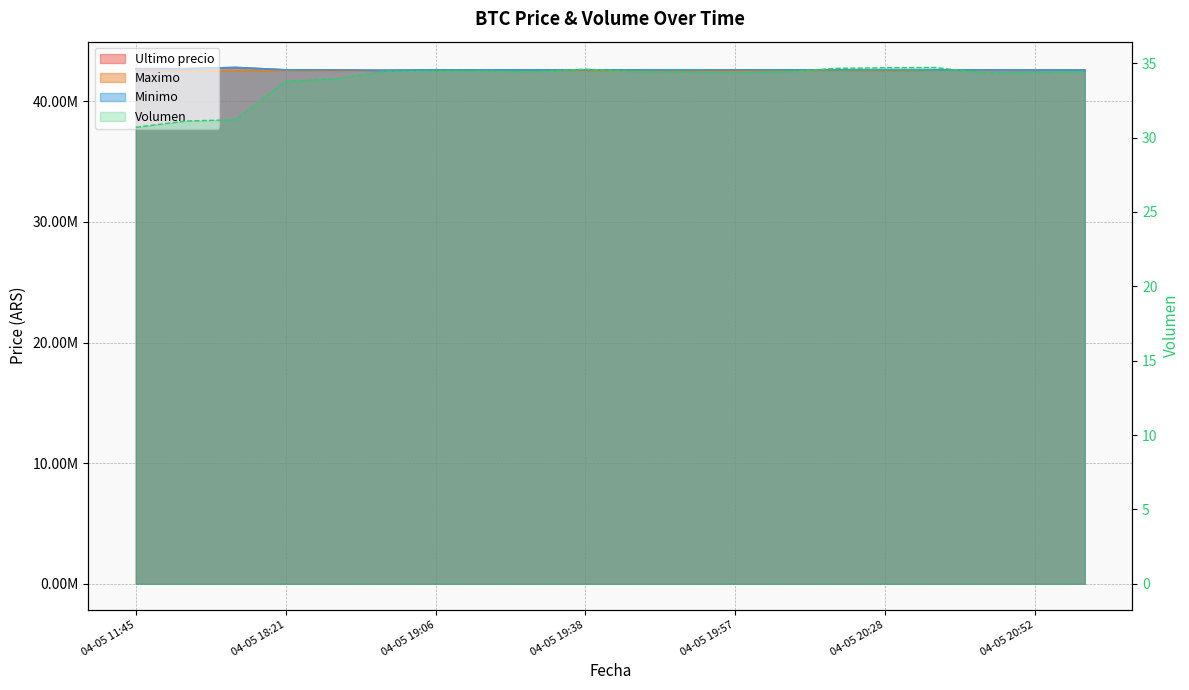

The Ultimo precio series shows 42600000.0 at 04-05 18:21. True or false?

True